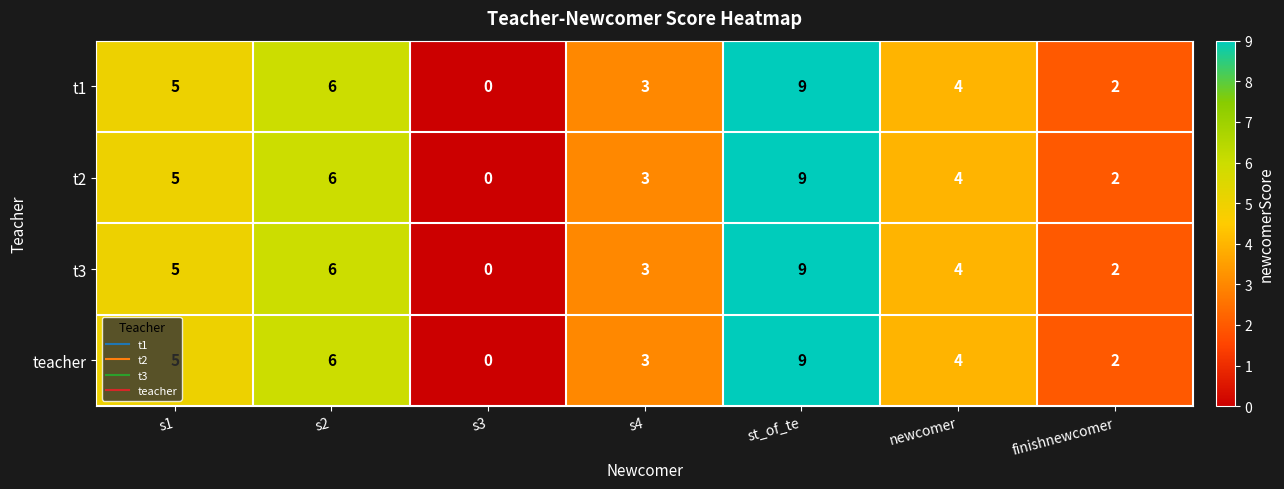

What is the greatest value displayed?

9